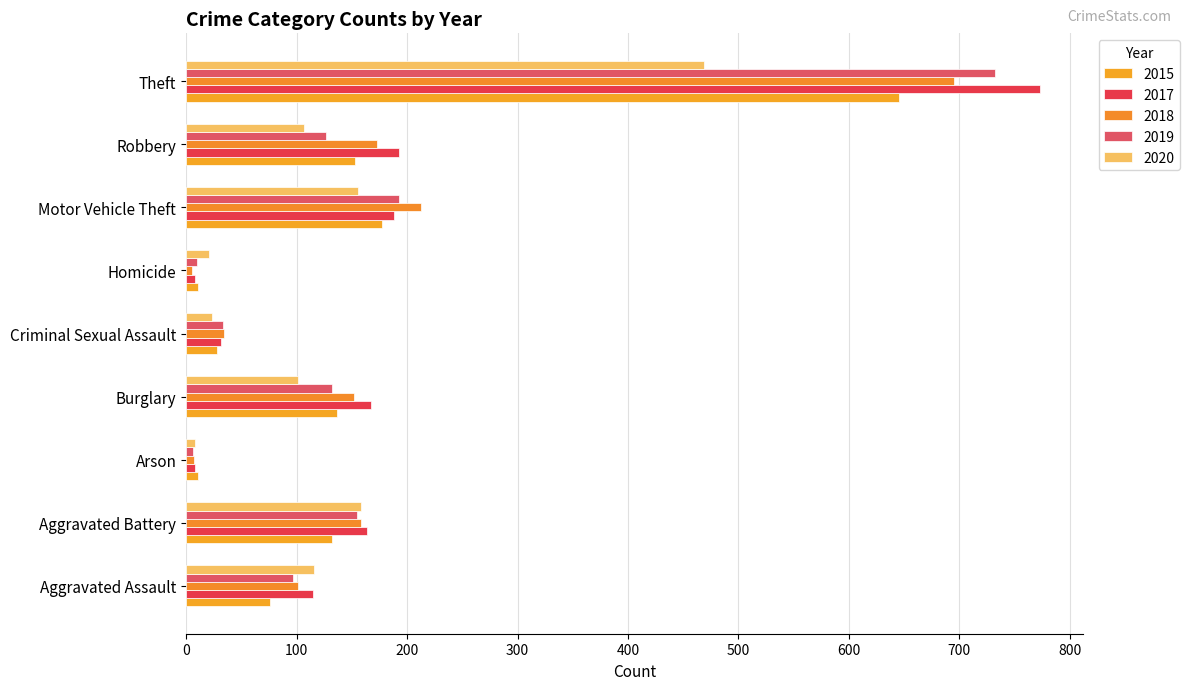

What is the sum of all 2017 values?

1648